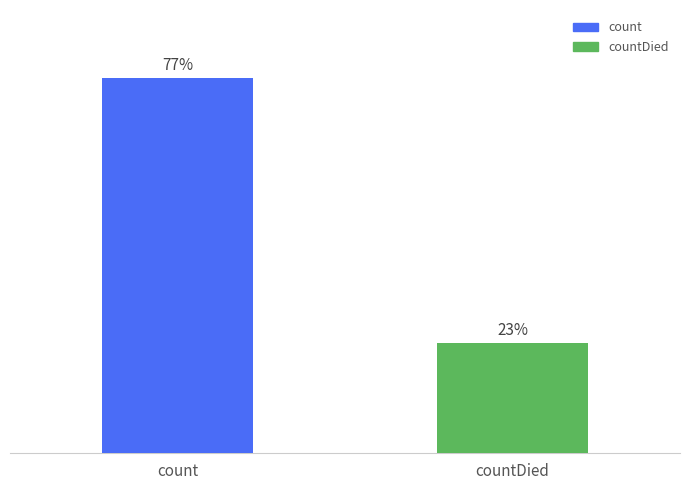

What are all the series names shown in the legend?

count, countDied